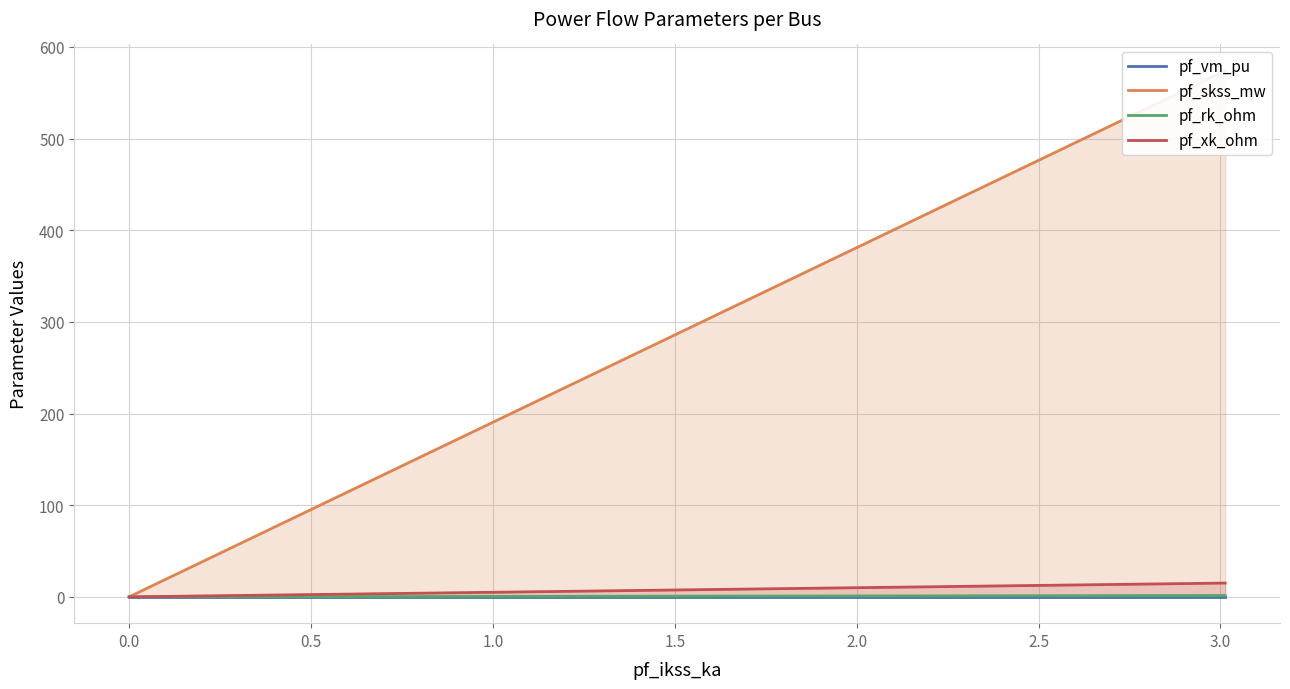

Rank the series by their maximum value, from highest to lowest.

pf_skss_mw, pf_xk_ohm, pf_rk_ohm, pf_vm_pu